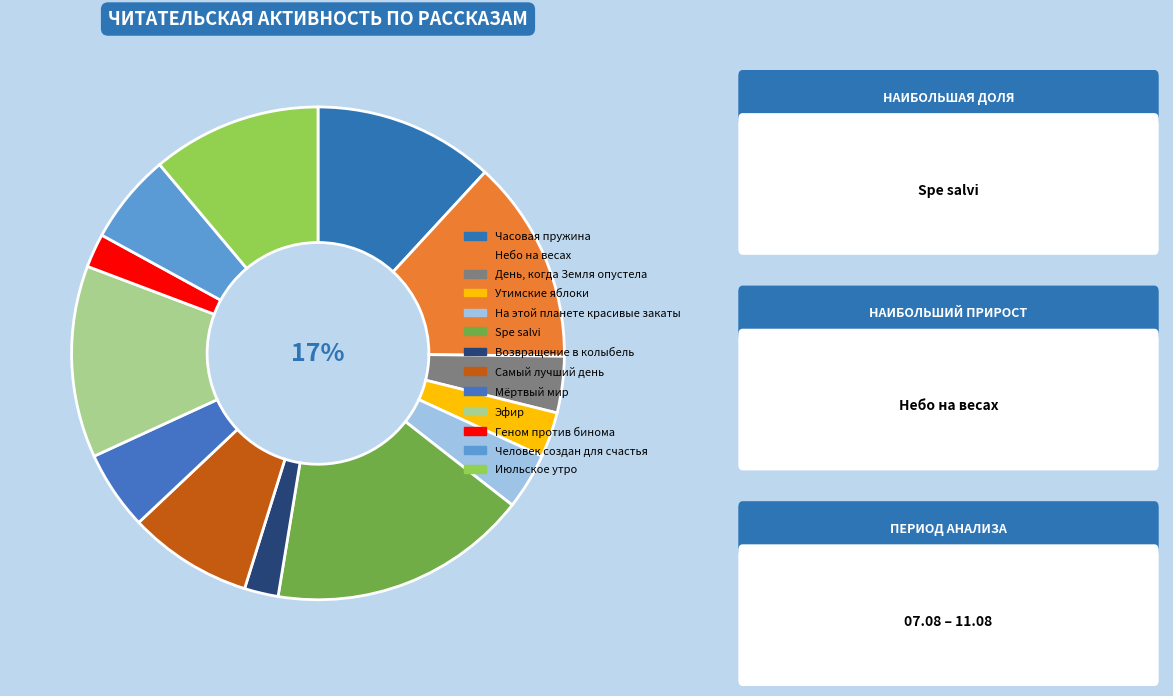

What percentage is the Возвращение в колыбель slice, to the nearest percent?

2%